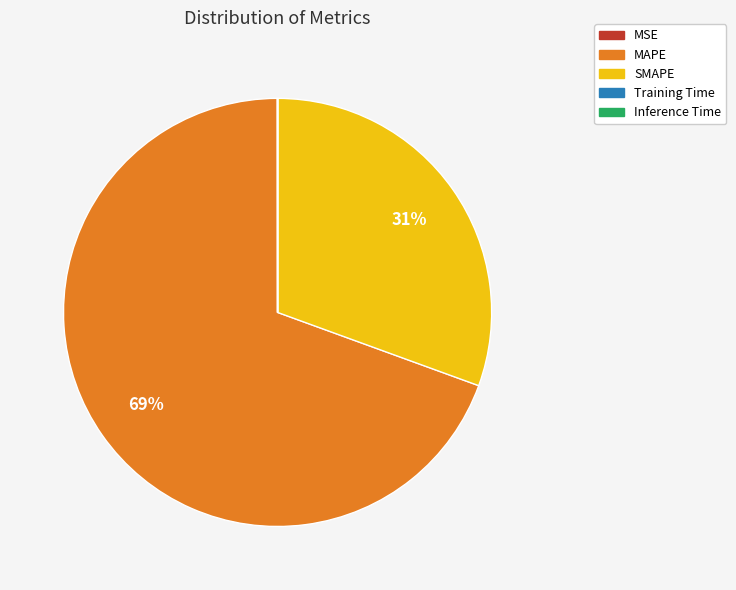

Which category has the biggest portion of the pie?

MAPE